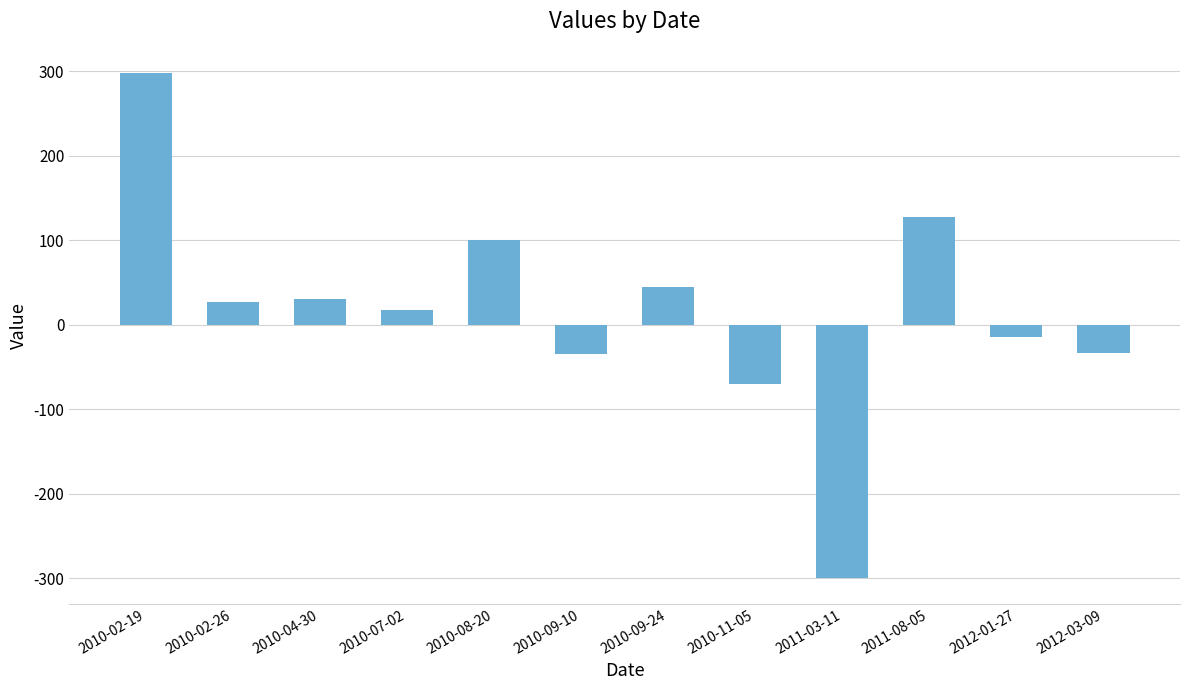

What is the smallest value displayed?

-300.0